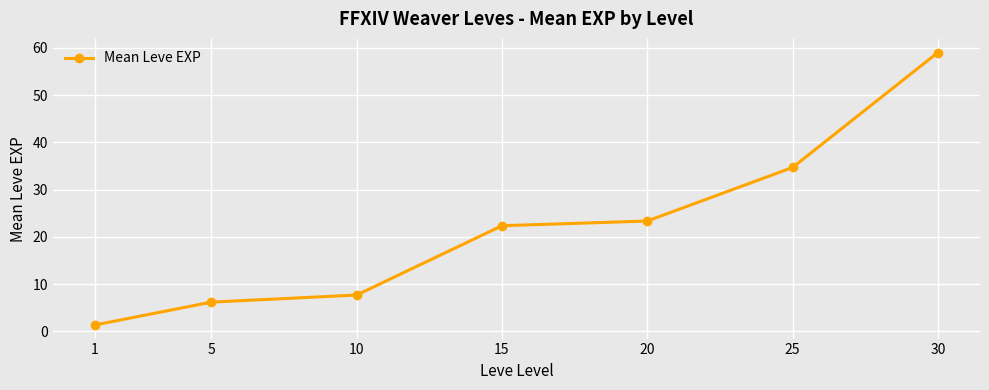

What value does the data have at 30?

59.0